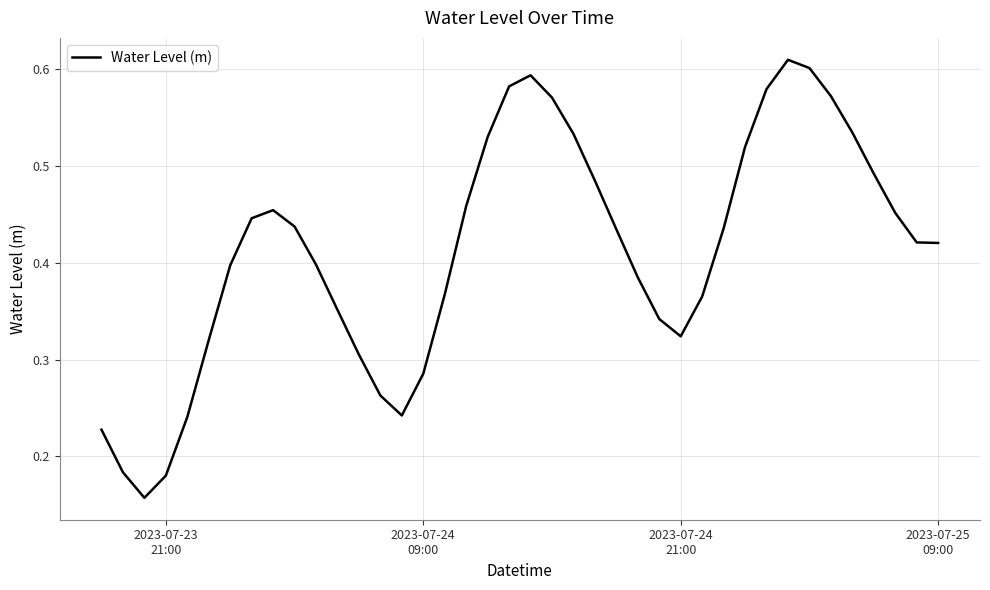

Does the chart have visible grid lines?

Yes